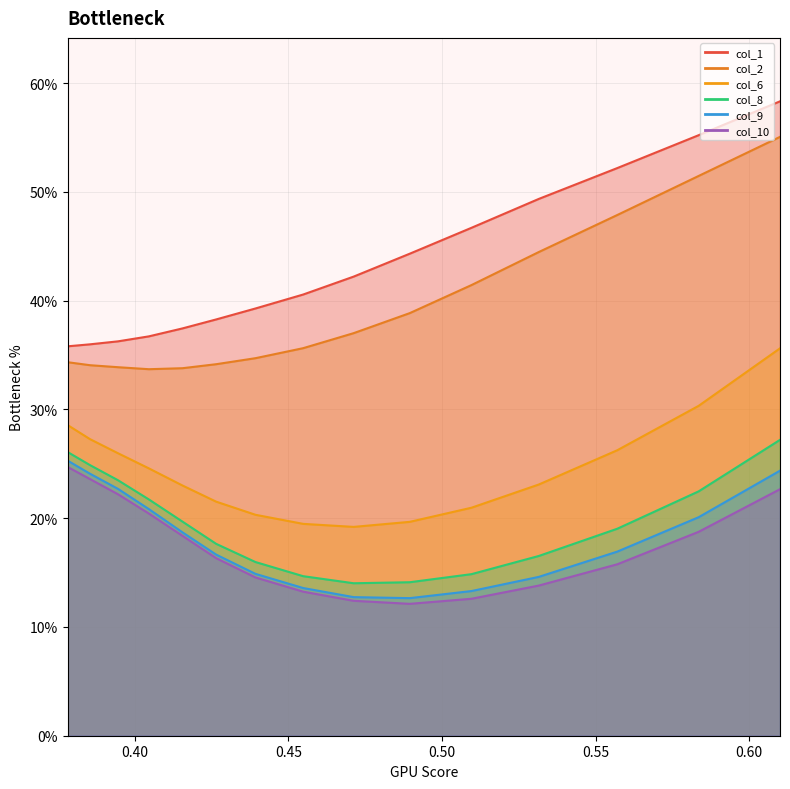

Does the chart display data point markers on the line(s)?

No